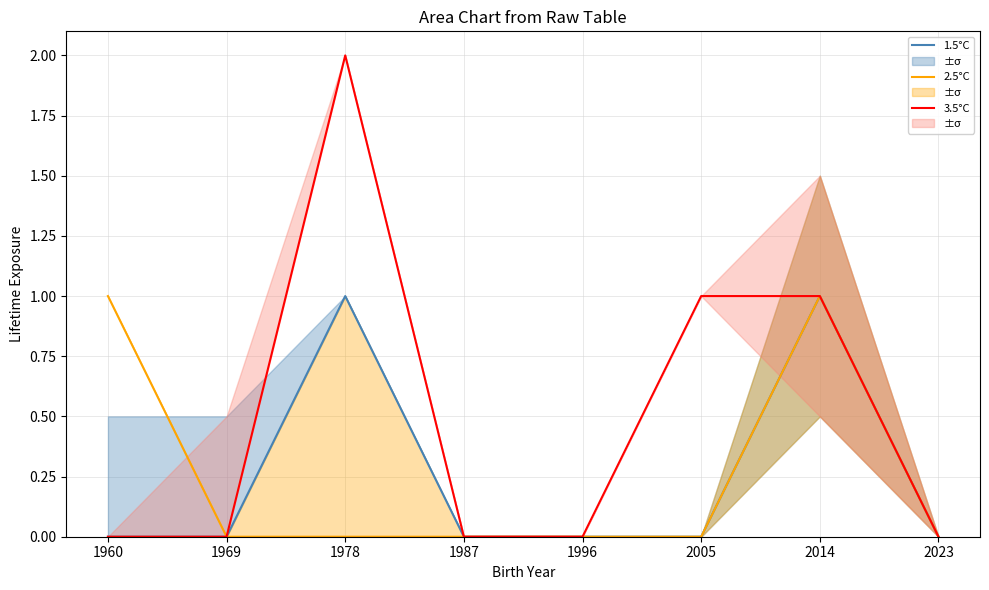

True or false: 3.5°C has a value of 0 at 1969.

True